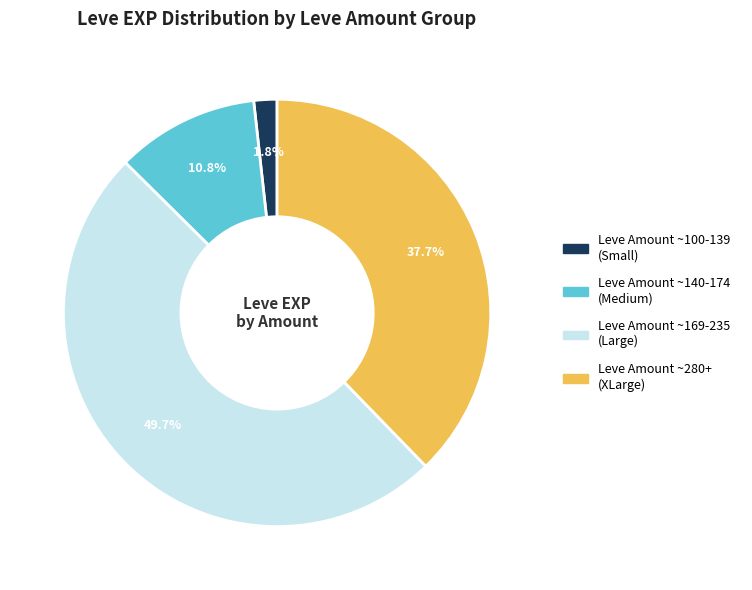

Does any single category account for the majority?

No